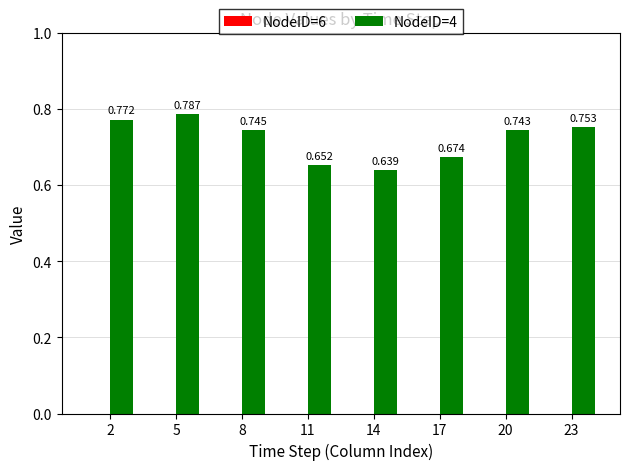

How many distinct data groups are displayed?

1